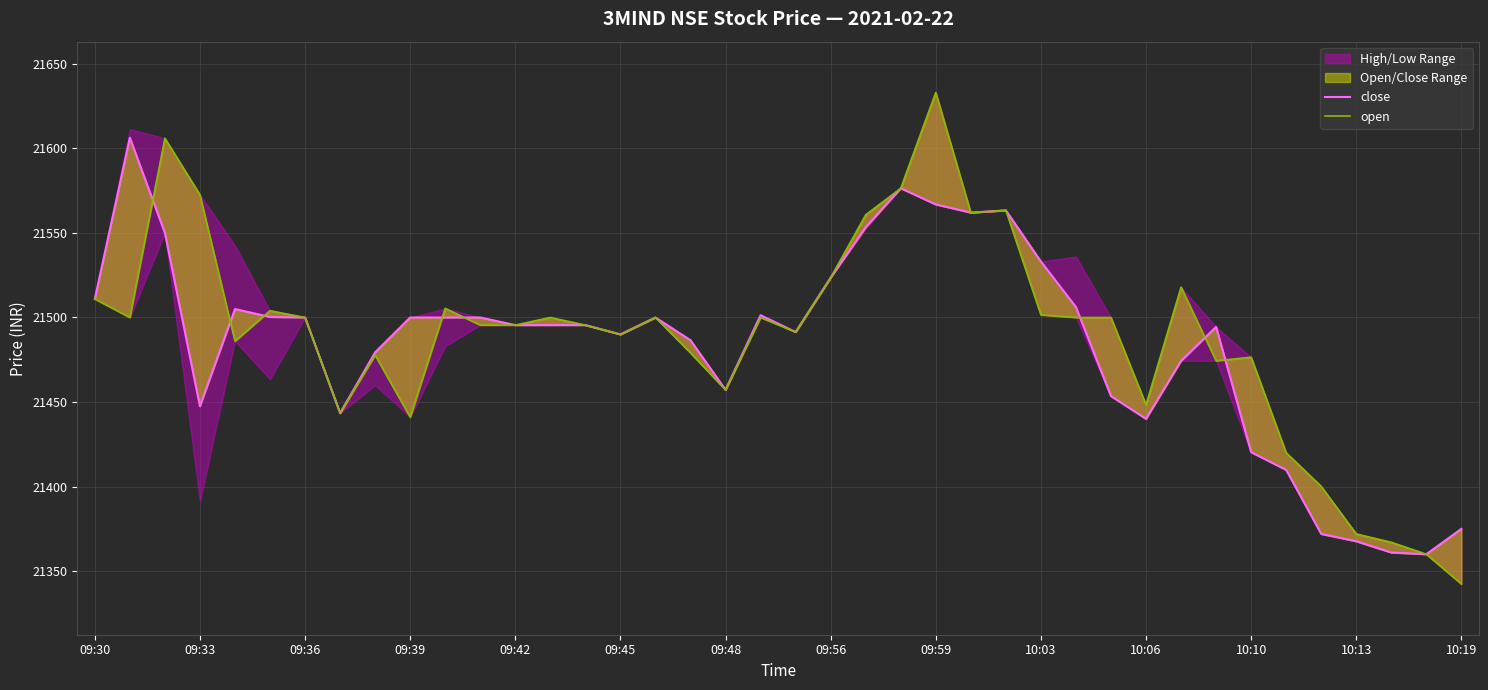

At which category does the chart reach its minimum across all series?

10:19